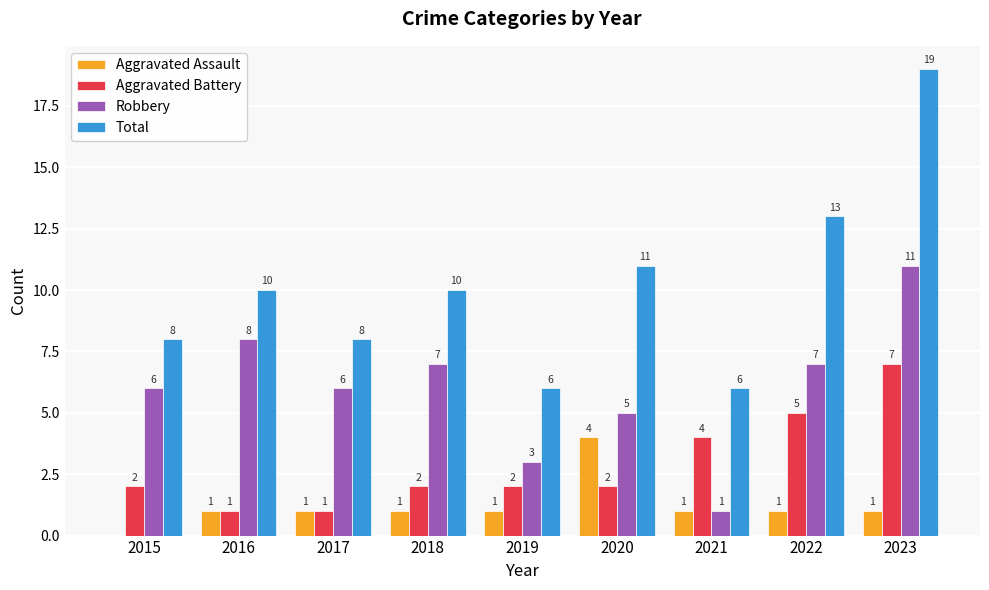

What are all the series names shown in the legend?

Aggravated Assault, Aggravated Battery, Robbery, Total